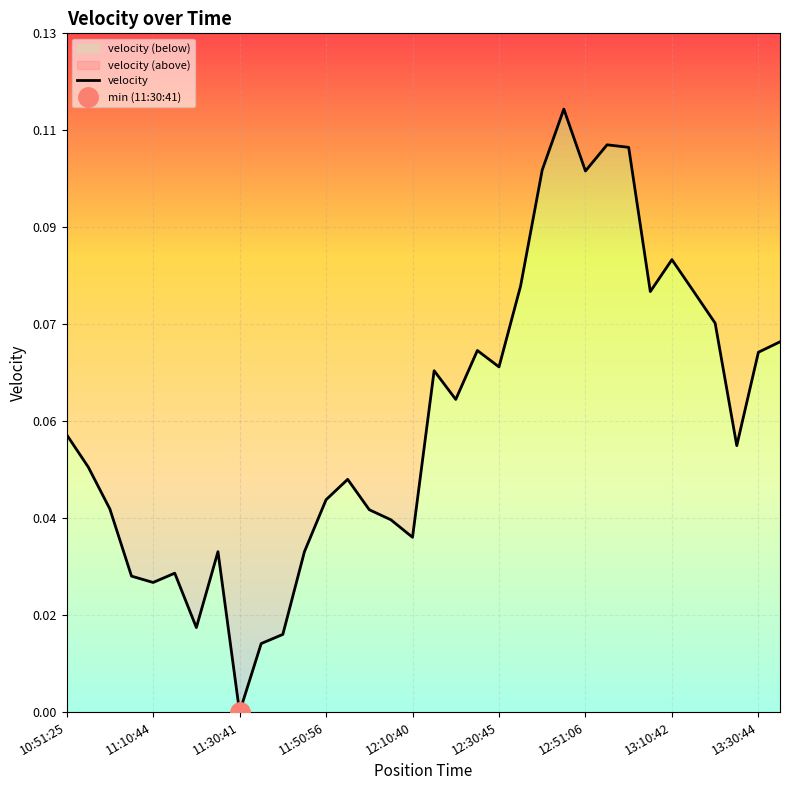

The chart shows a value of 0.1 at 21. True or false?

True